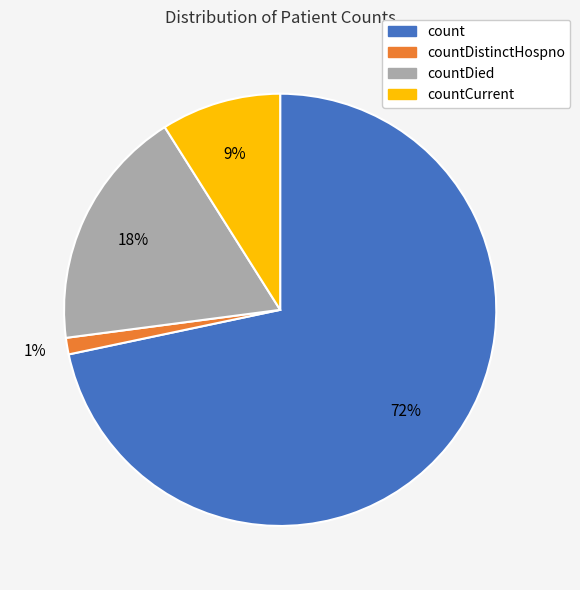

Does any single category account for the majority?

Yes